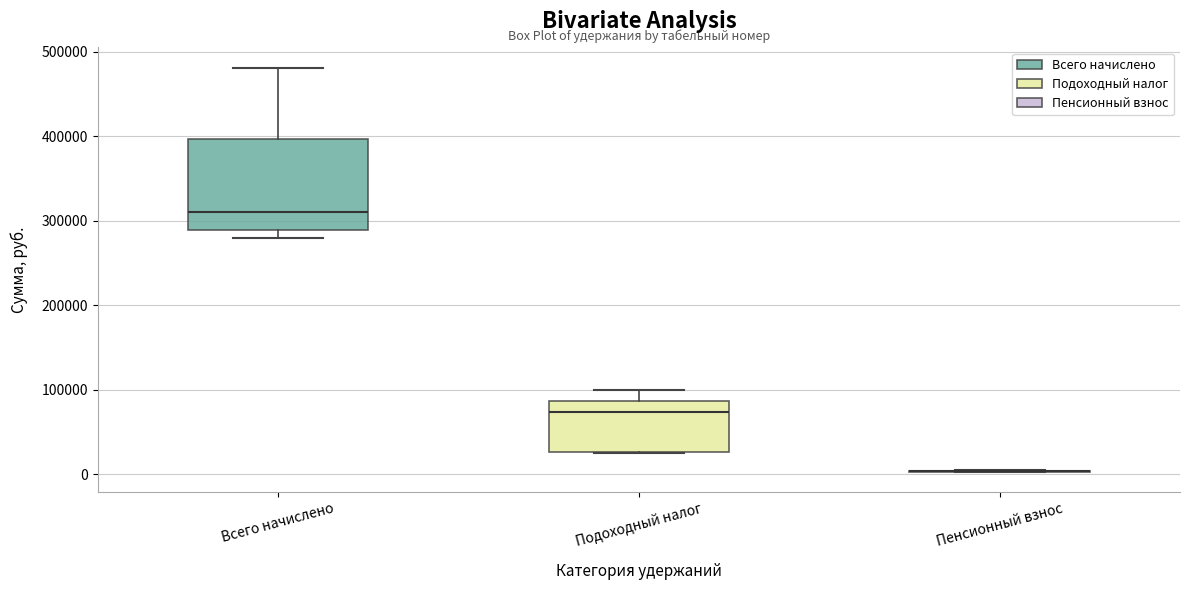

Reading left to right, transcribe this box plot: for each box, give where its median line is, the range the box spans, and where its two whiskers end, as read against the y-axis. The values are not printed on the chart, so give them approximately, as read against the axis.

Всего начислено: median 310000, box 290000 to 400000, whiskers 280000 to 480000
Подоходный налог: median 70000, box 30000 to 90000, whiskers 30000 to 100000
Пенсионный взнос: box collapsed to a line at 0, whiskers 0 to 0